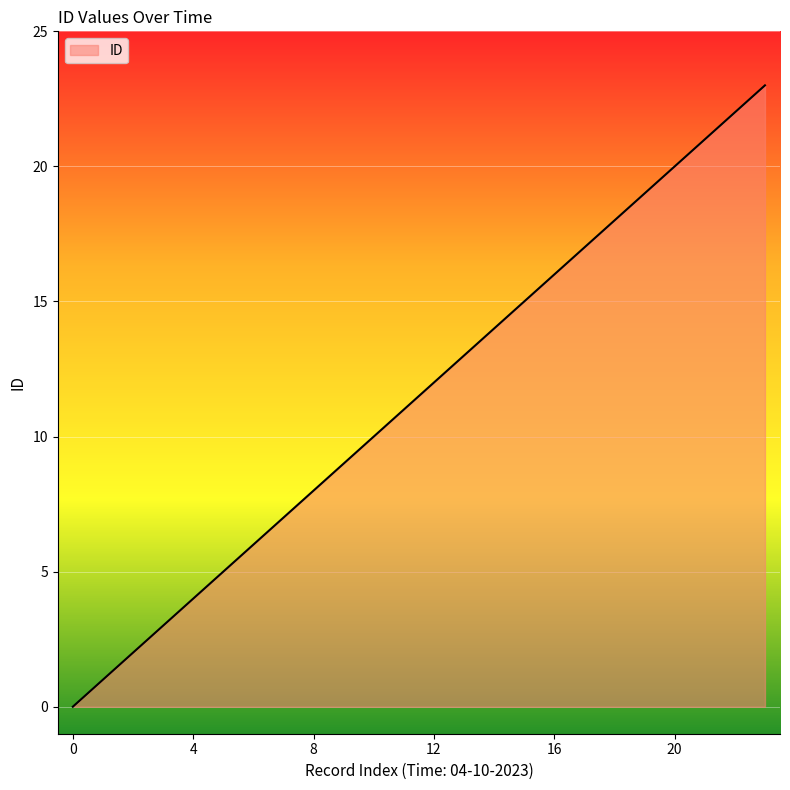

What is the greatest value displayed?

23